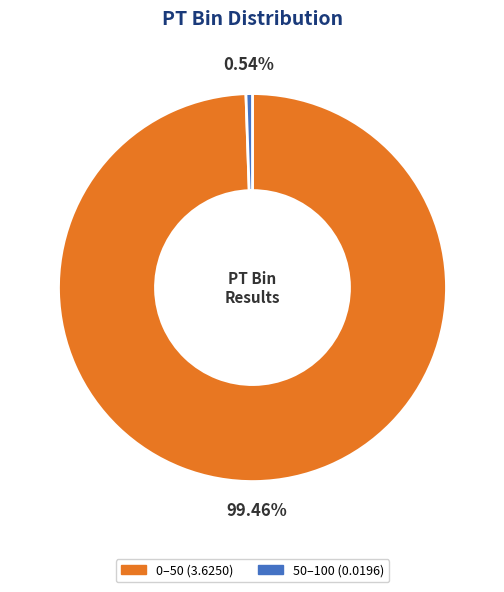

True or false: 50–100 accounts for 1% of the total.

True